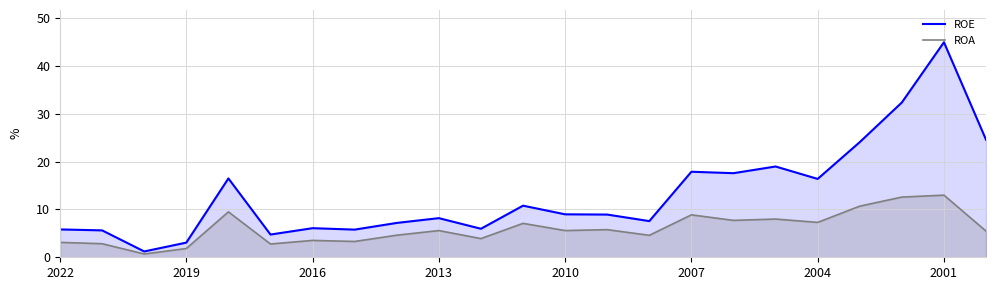

How many lines are shown in the chart?

2